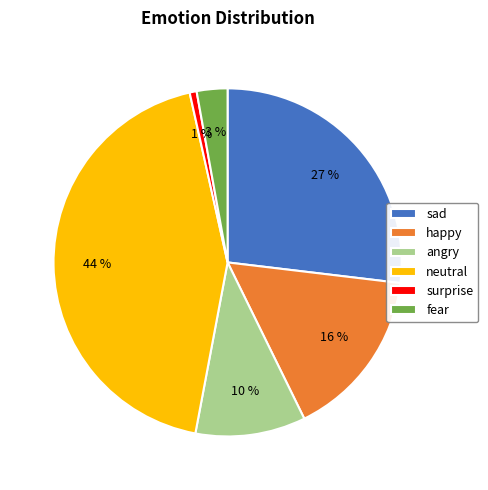

Which slice is the smallest?

surprise